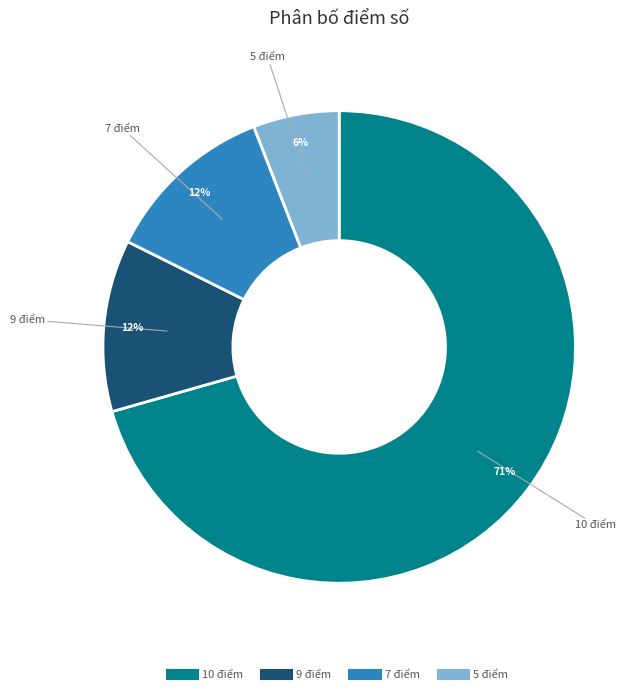

To the nearest percent, what is the combined percentage of 10 điểm and 5 điểm?

76%